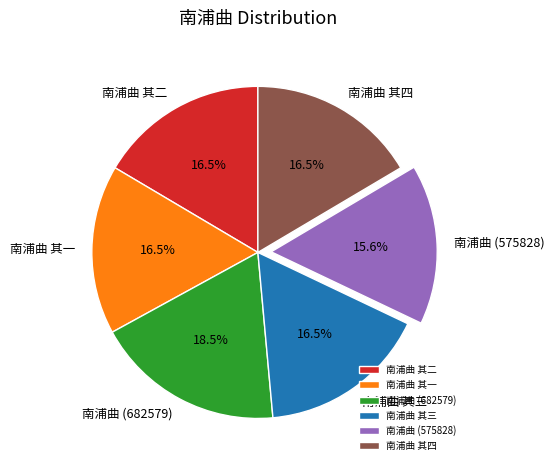

Which has a higher value, 南浦曲 (682579) or 南浦曲 其三?

南浦曲 (682579)